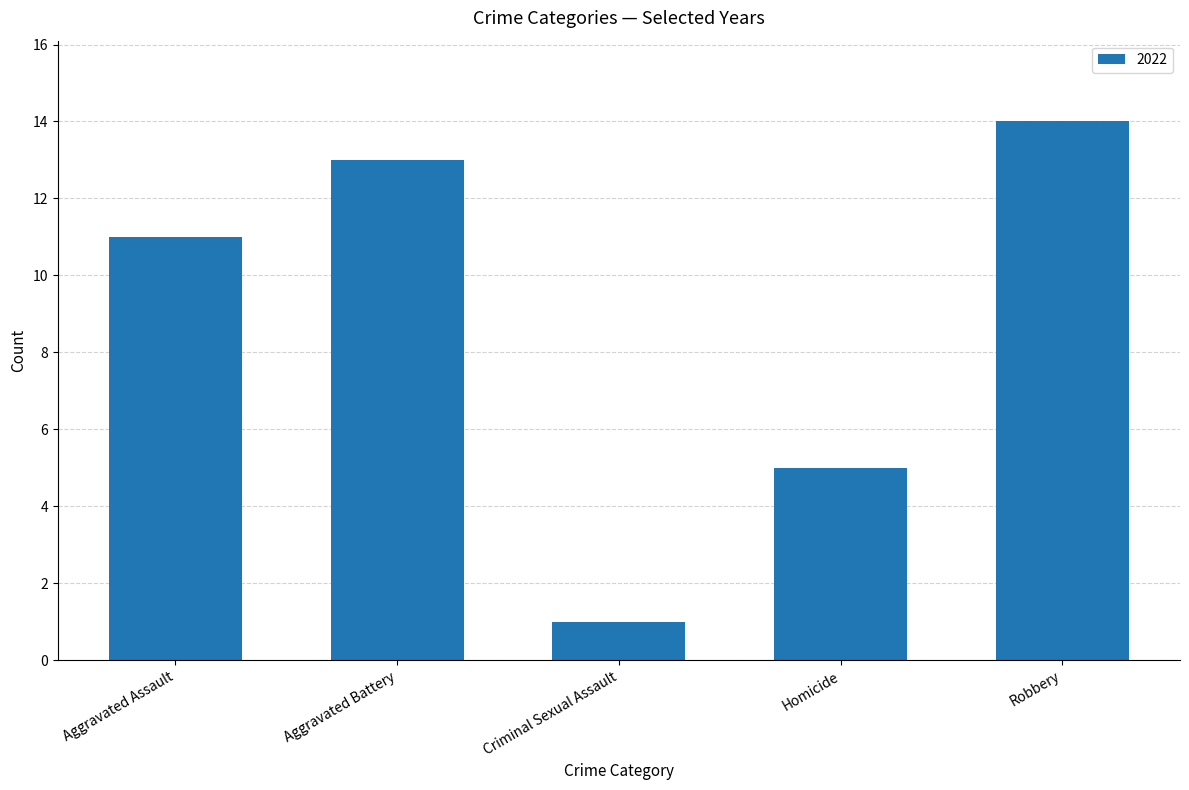

The chart shows a value of 21 at Aggravated Battery. True or false?

False